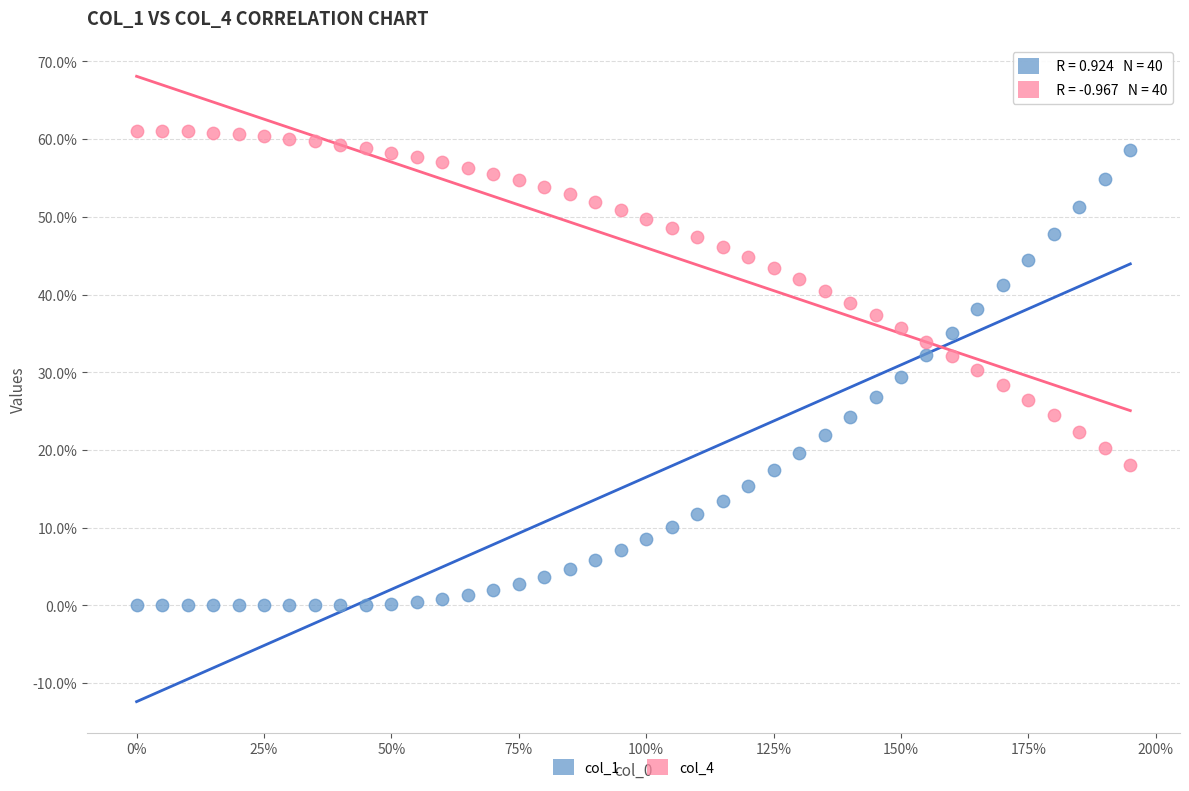

What are all the series names shown in the legend?

col_1, col_4